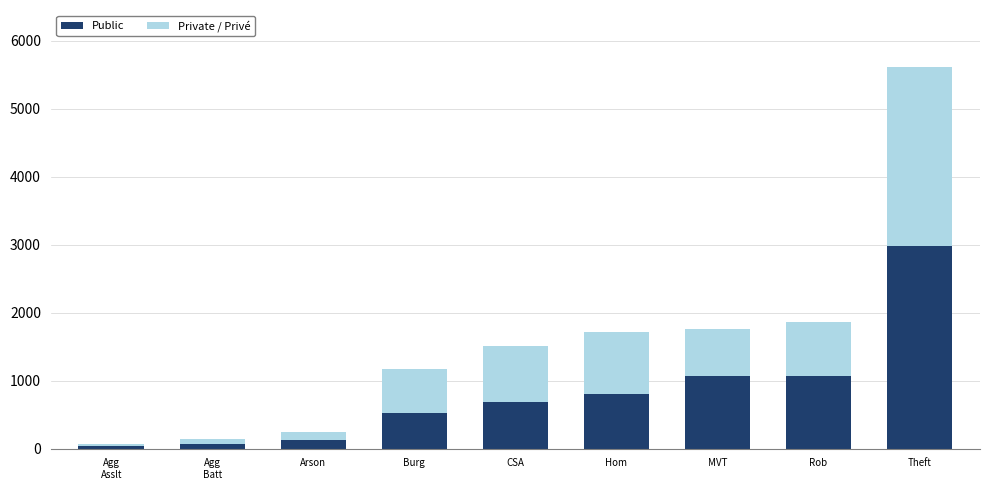

What is the sum of the Public values at MVT and Hom?

1883